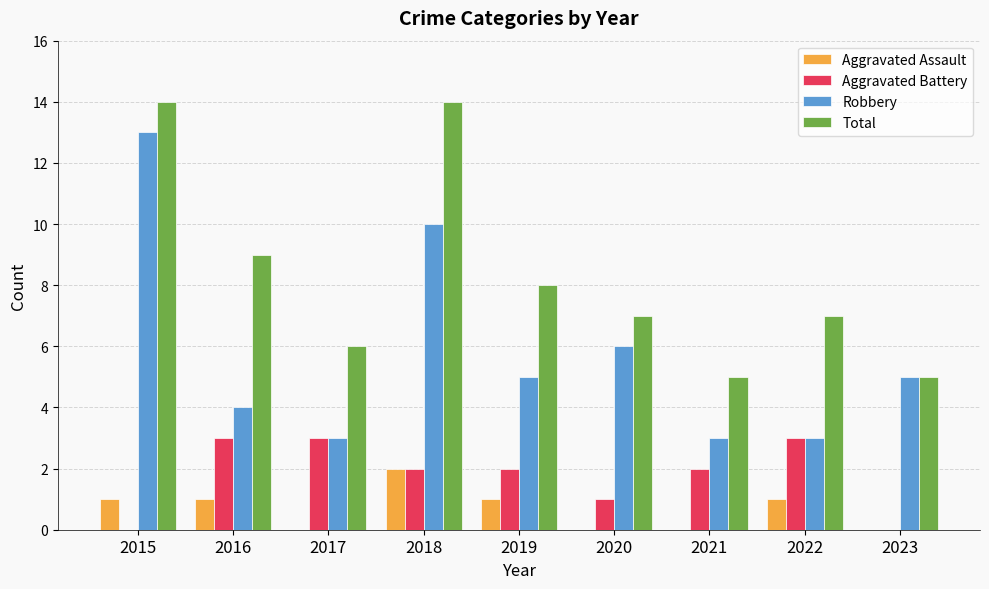

Count the Robbery values in the range 3 to 6.

7